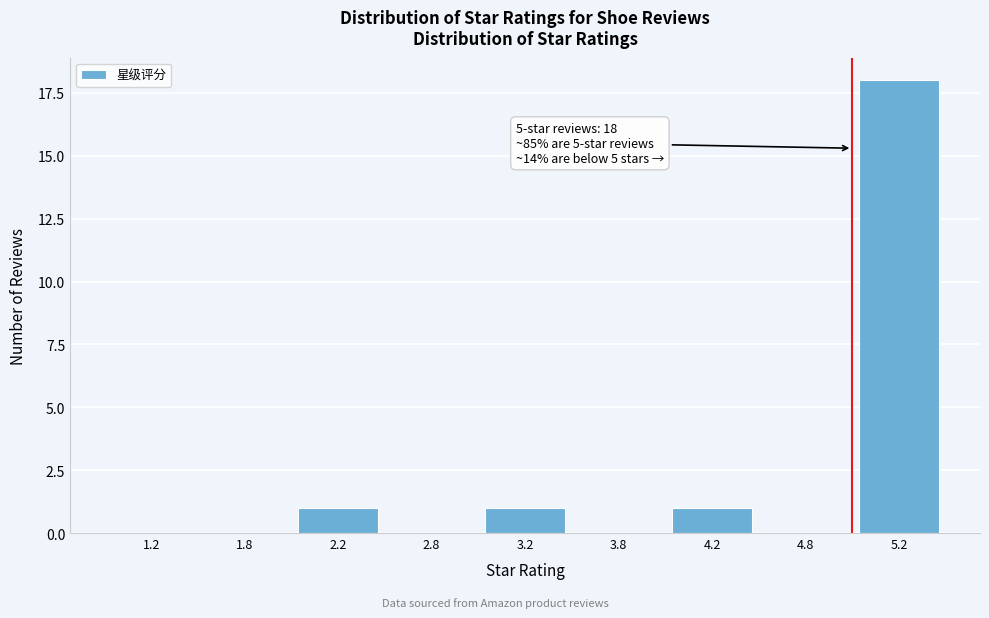

Reading left to right, extract all data points from this chart.

1.2=0	1.8=0	2.2=1	2.8=0	3.2=1	3.8=0	4.2=1	4.8=0	5.2=18